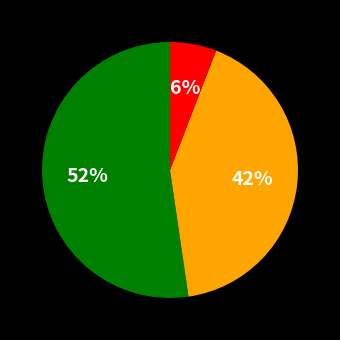

To the nearest percent, what is the average slice percentage?

33%